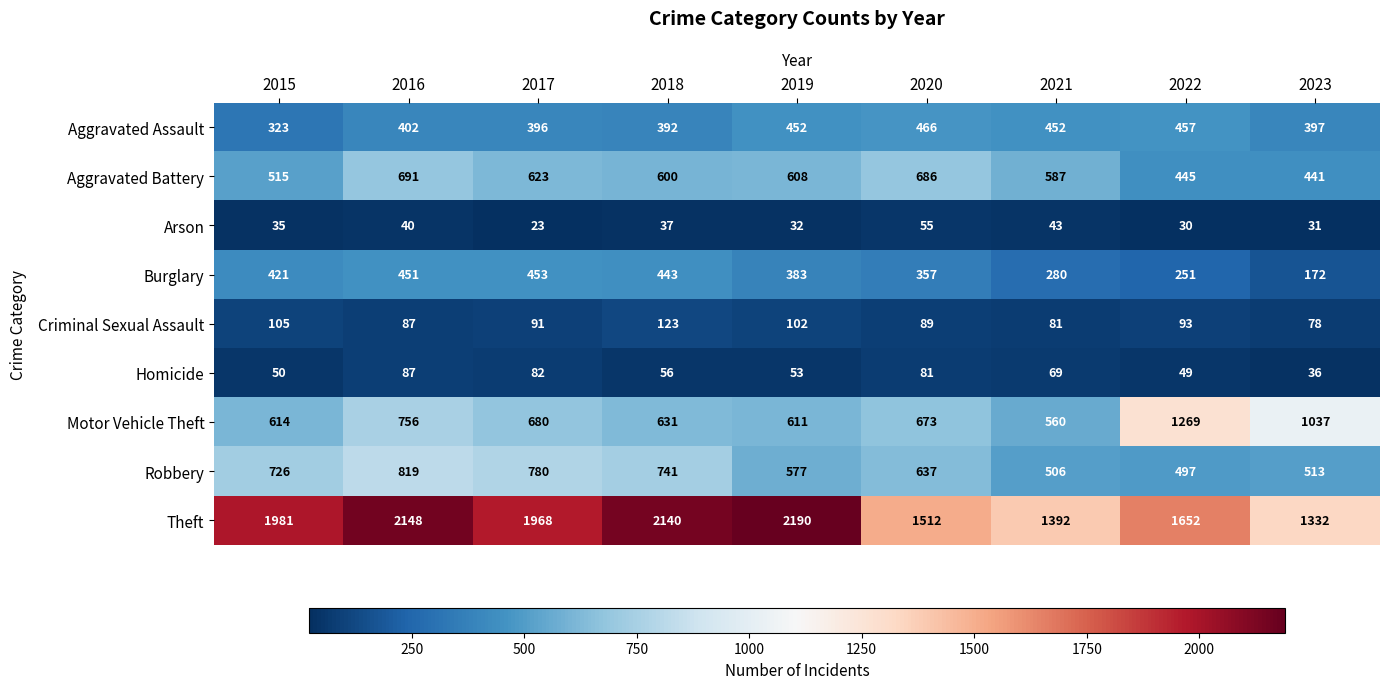

What is the sum of the Aggravated Battery values at 2022 and 2023?

886